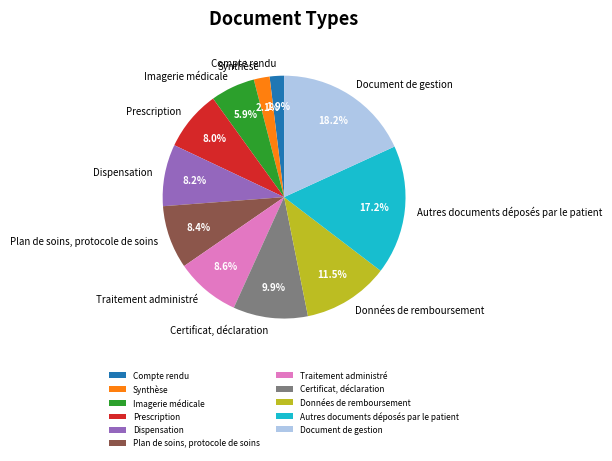

Is the sum of Document de gestion and Autres documents déposés par le patient greater than half?

No